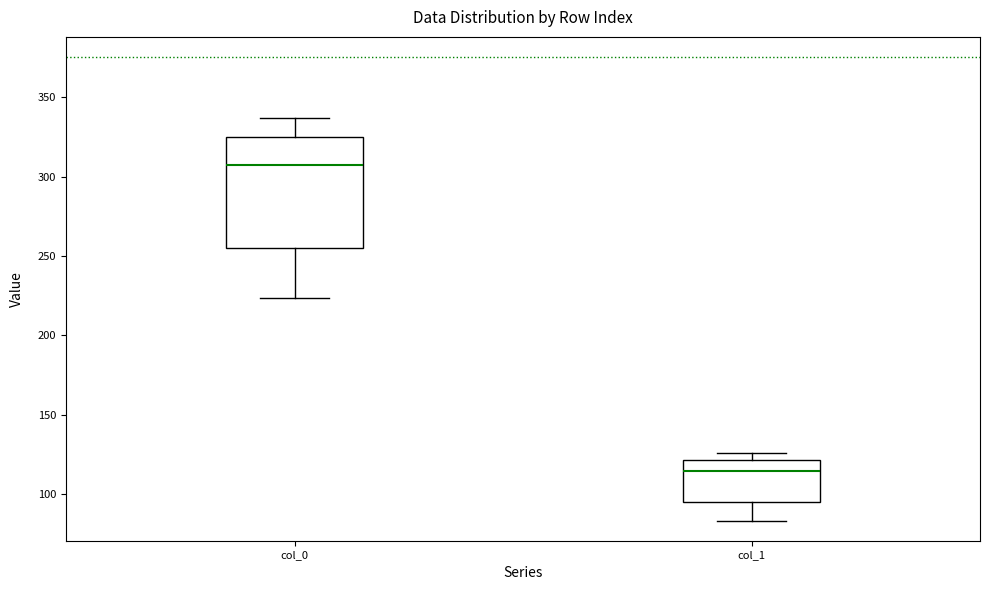

Where is the upper edge of the box for col_1 on the y-axis? The values are not printed on the chart, so give them approximately, as read against the axis.

120